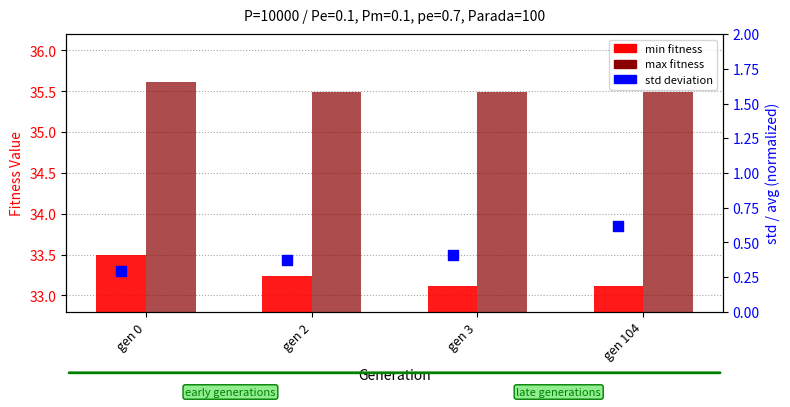

Which series reaches the maximum Y coordinate?

max